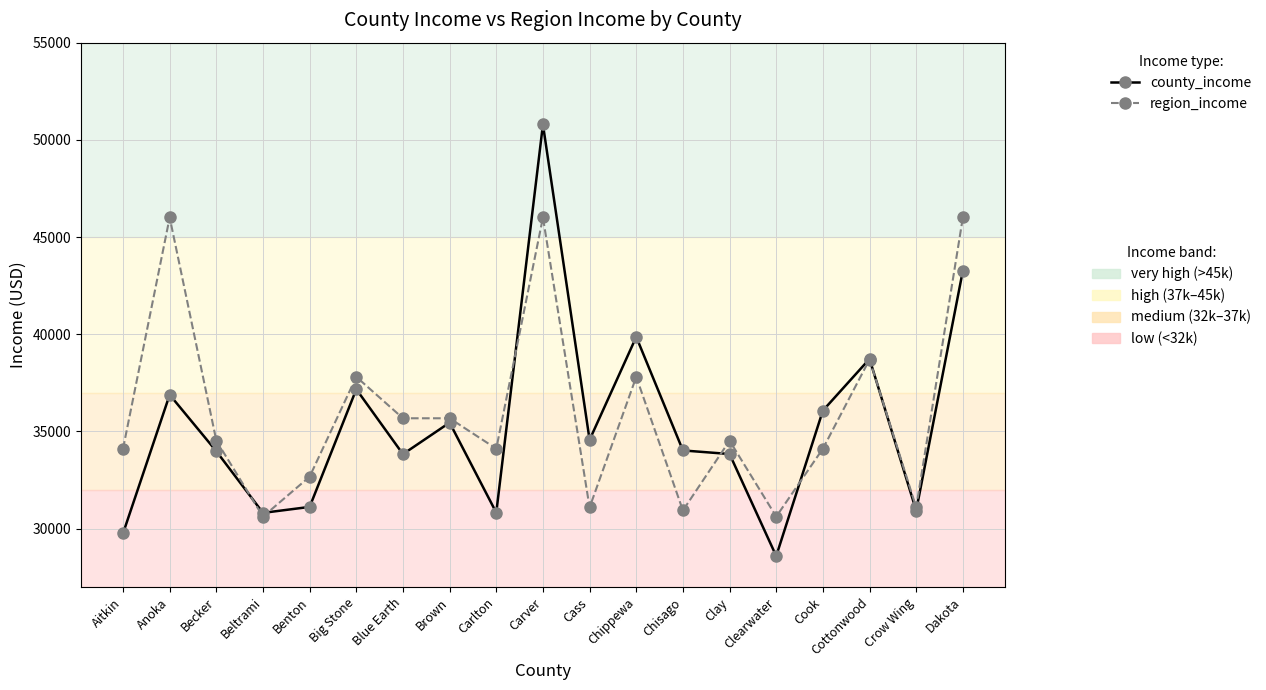

What is the label of the 3rd point from the right?

Cottonwood